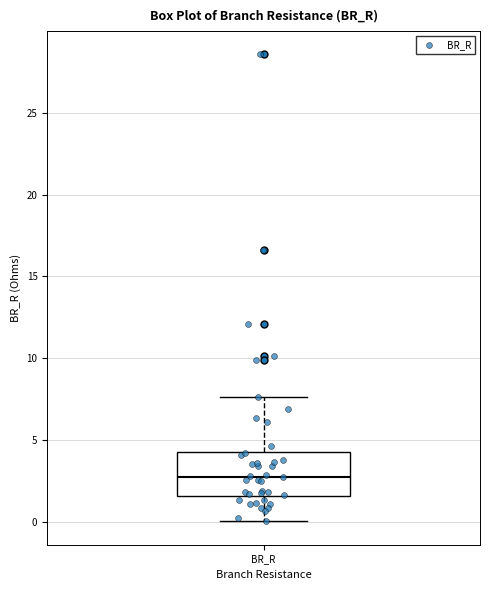

Where does the upper whisker of the box for BR_R end on the y-axis? The values are not printed on the chart, so give them approximately, as read against the axis.

7.5